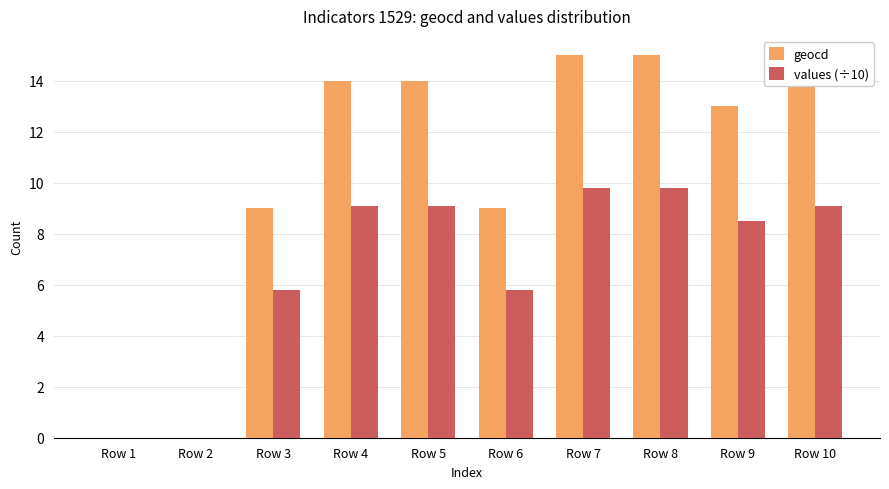

What is the greatest value displayed?

15.0